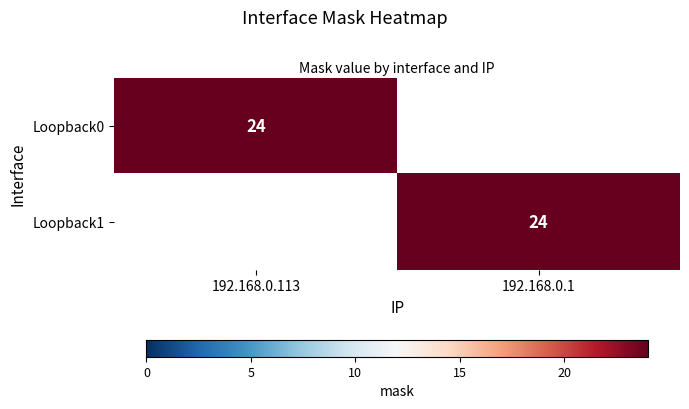

True or false: Loopback1 has a value of 24 at 192.168.0.1.

True